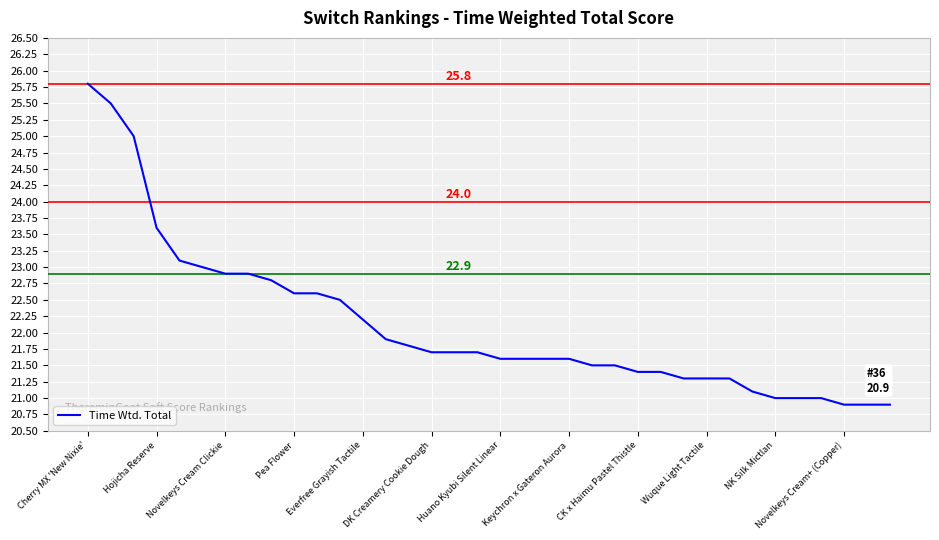

What is the maximum value shown in the chart?

25.8